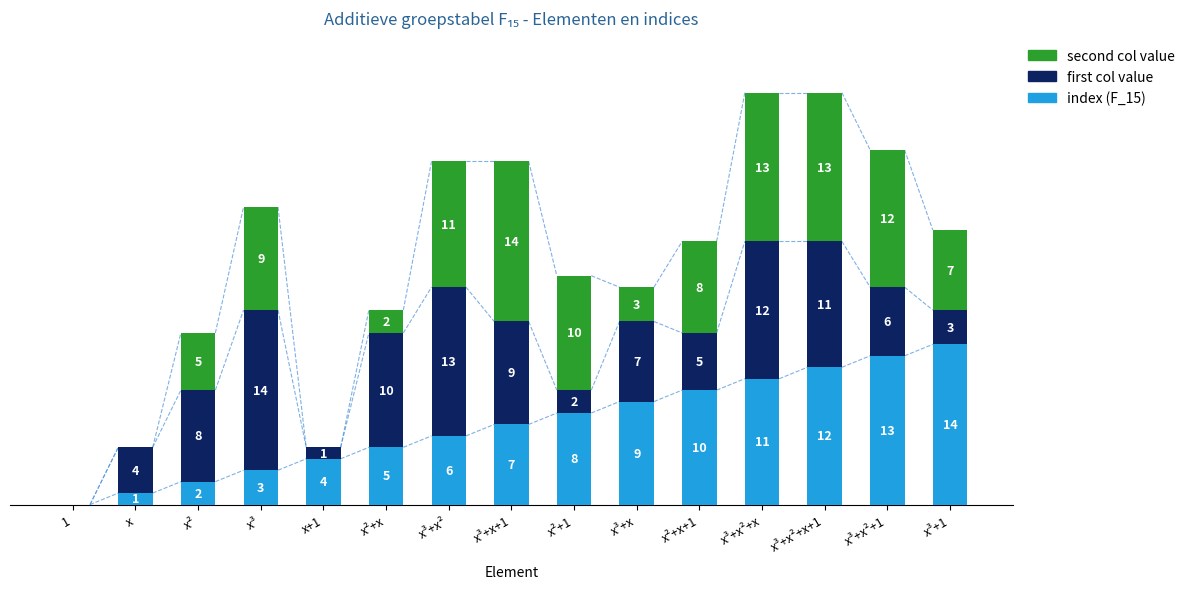

At which label is index (F_15) closest to 7?

x³+x+1